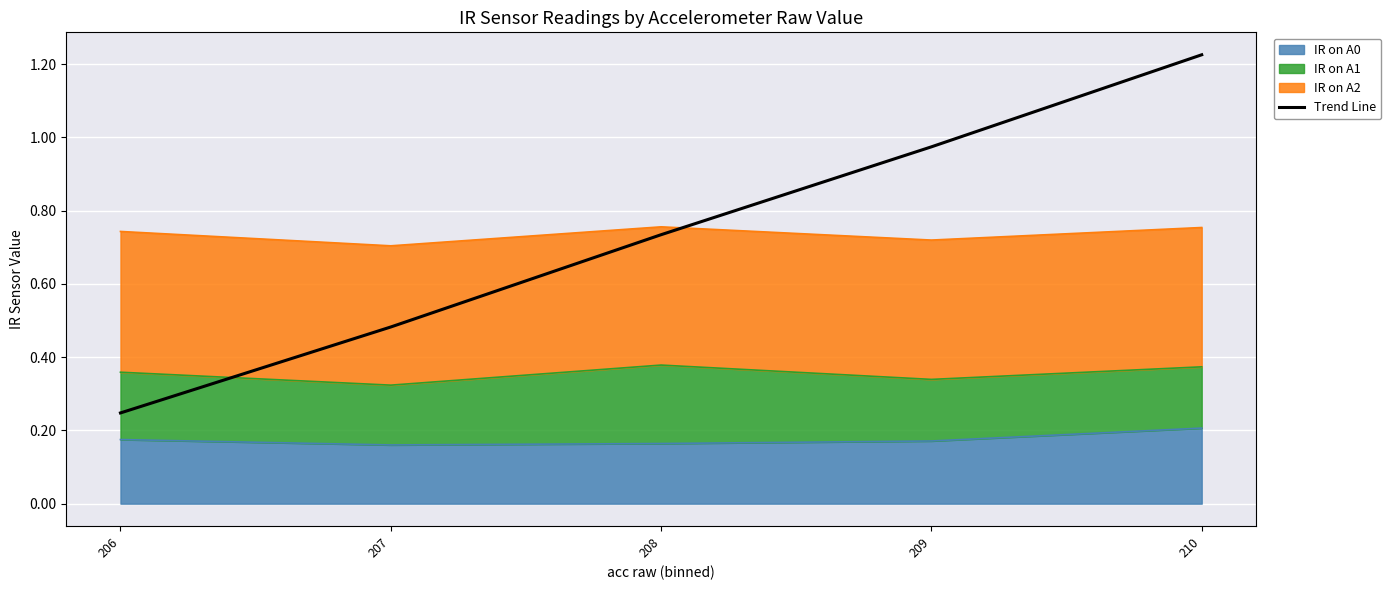

What is the difference between the maximum and minimum values?

1.0